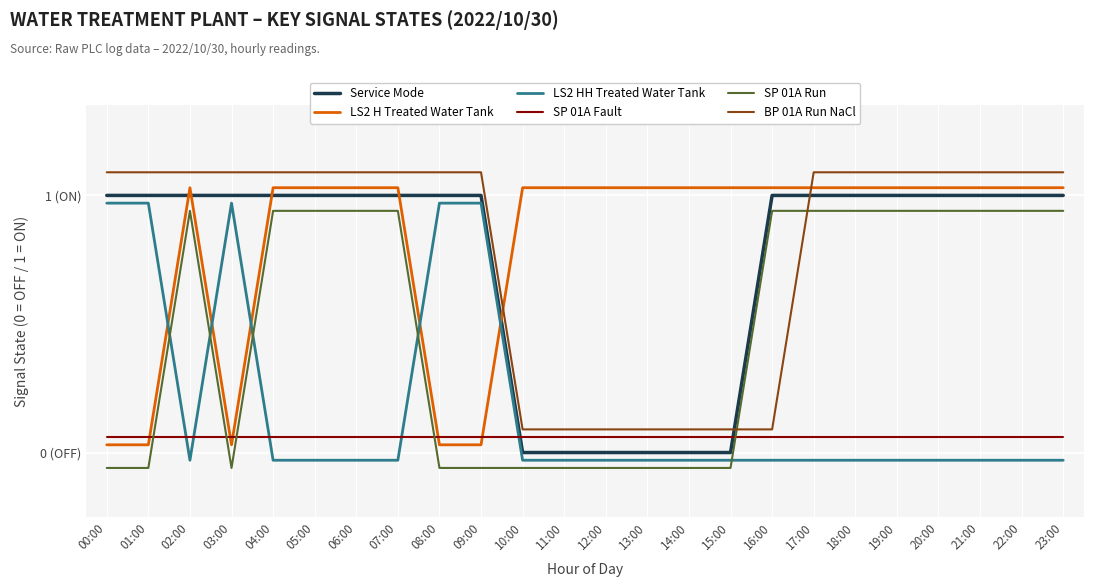

List the labels in order of LS2 HH Treated Water Tank value, largest first.

00:00, 01:00, 03:00, 08:00, 09:00, 02:00, 04:00, 05:00, 06:00, 07:00, 10:00, 11:00, 12:00, 13:00, 14:00, 15:00, 16:00, 17:00, 18:00, 19:00, 20:00, 21:00, 22:00, 23:00